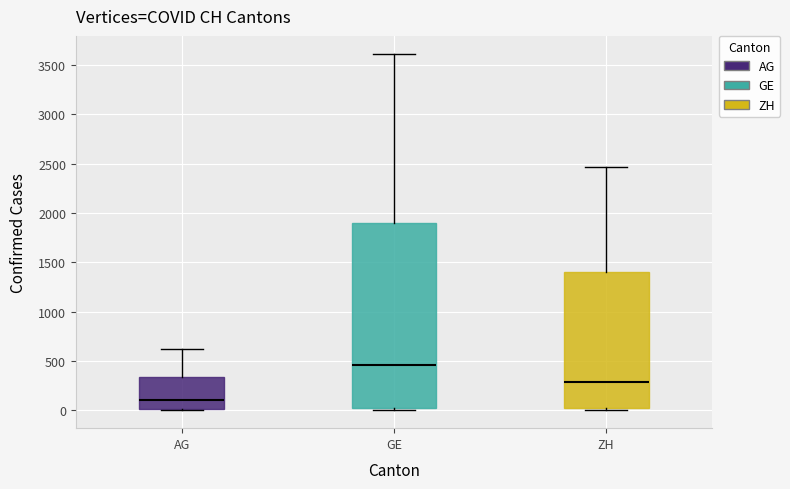

Where is the lower edge of the box for AG on the y-axis? The values are not printed on the chart, so give them approximately, as read against the axis.

0